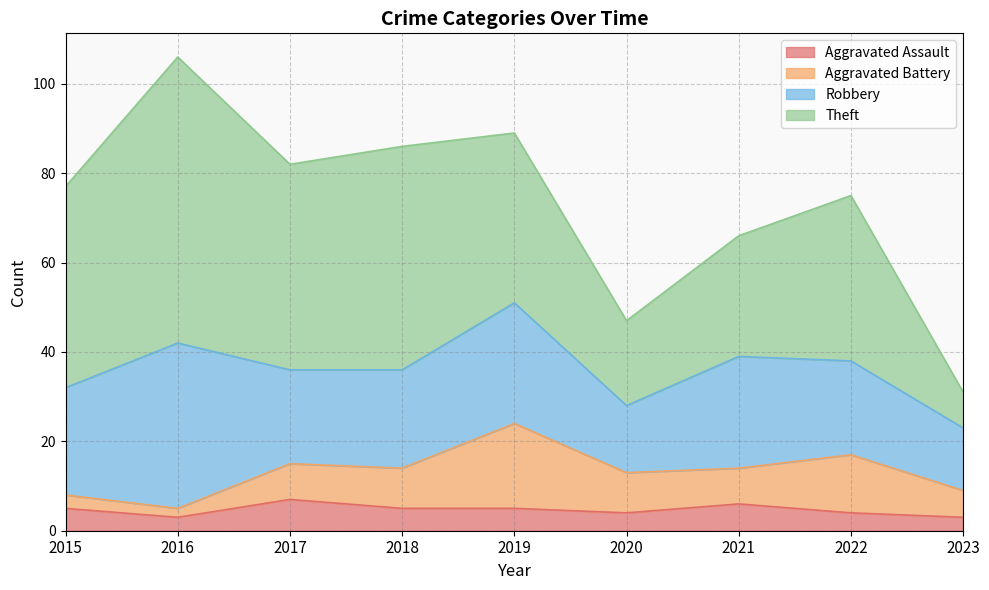

What is the spread (max minus min) of values at 2016?

62